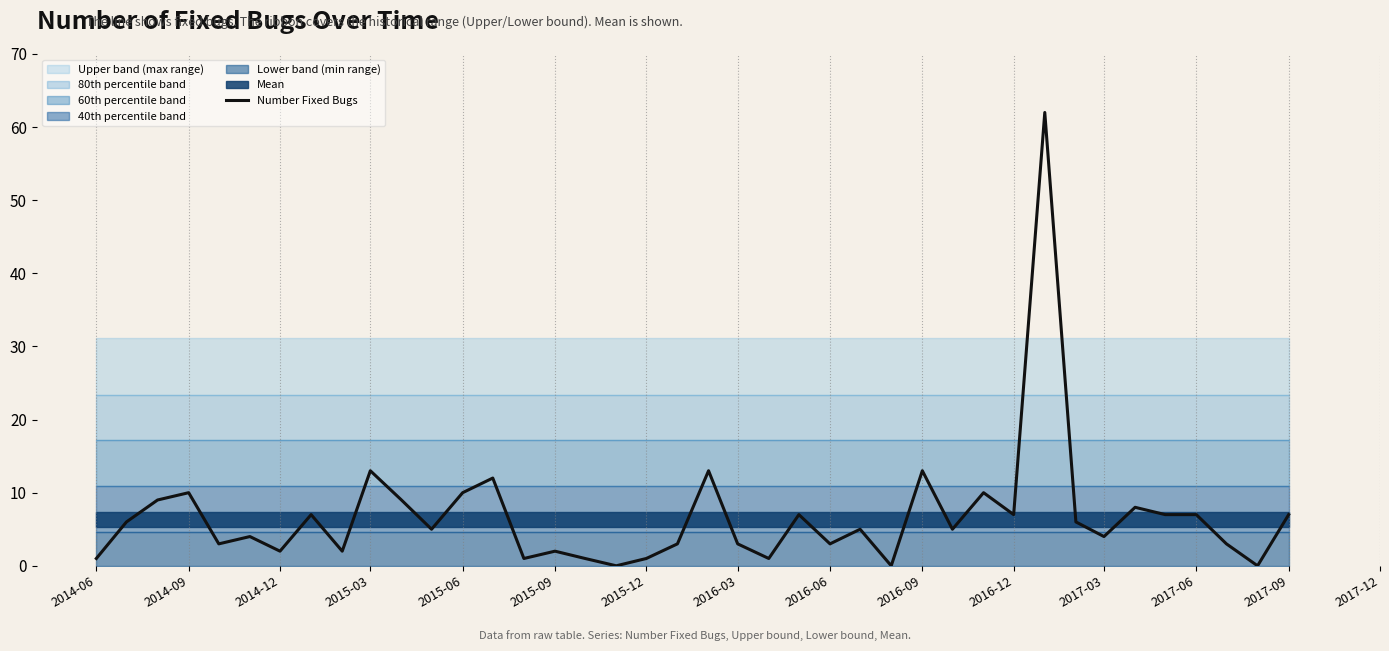

True or false: Number Fixed Bugs has a value of 18 at 2014-09.

False